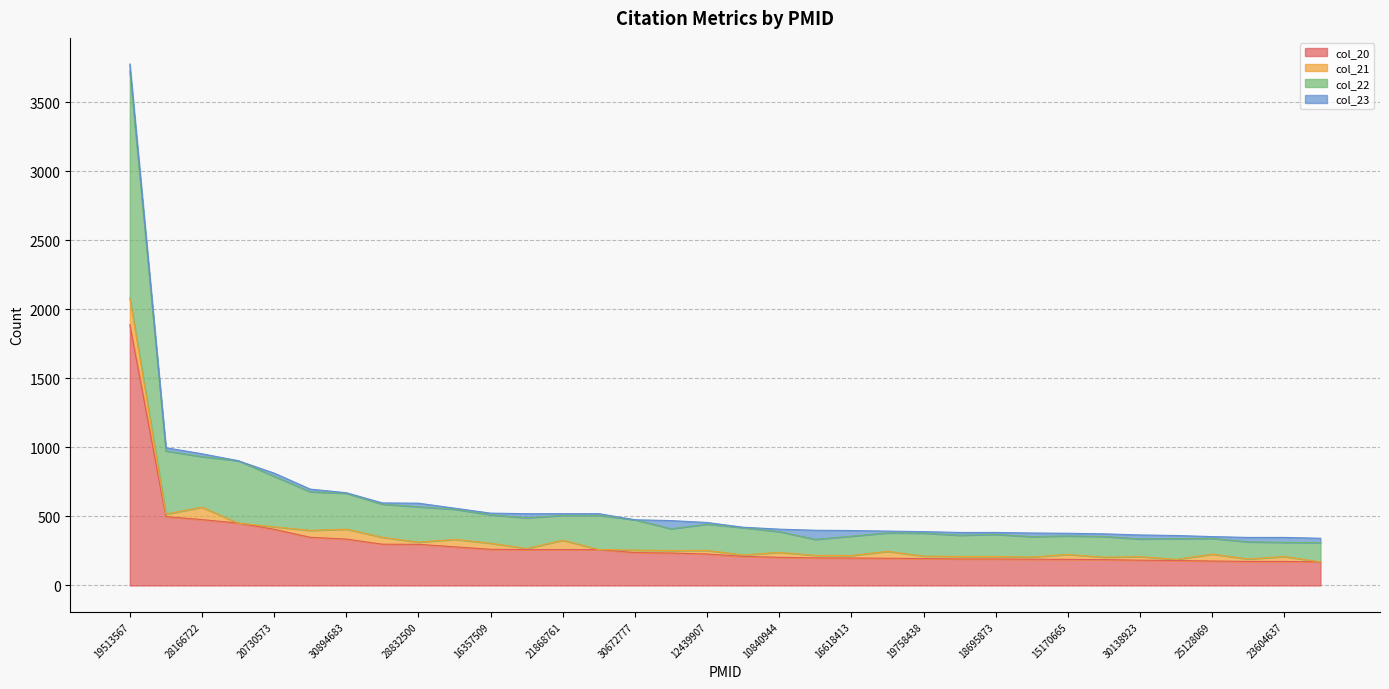

What is the smallest value displayed?

171